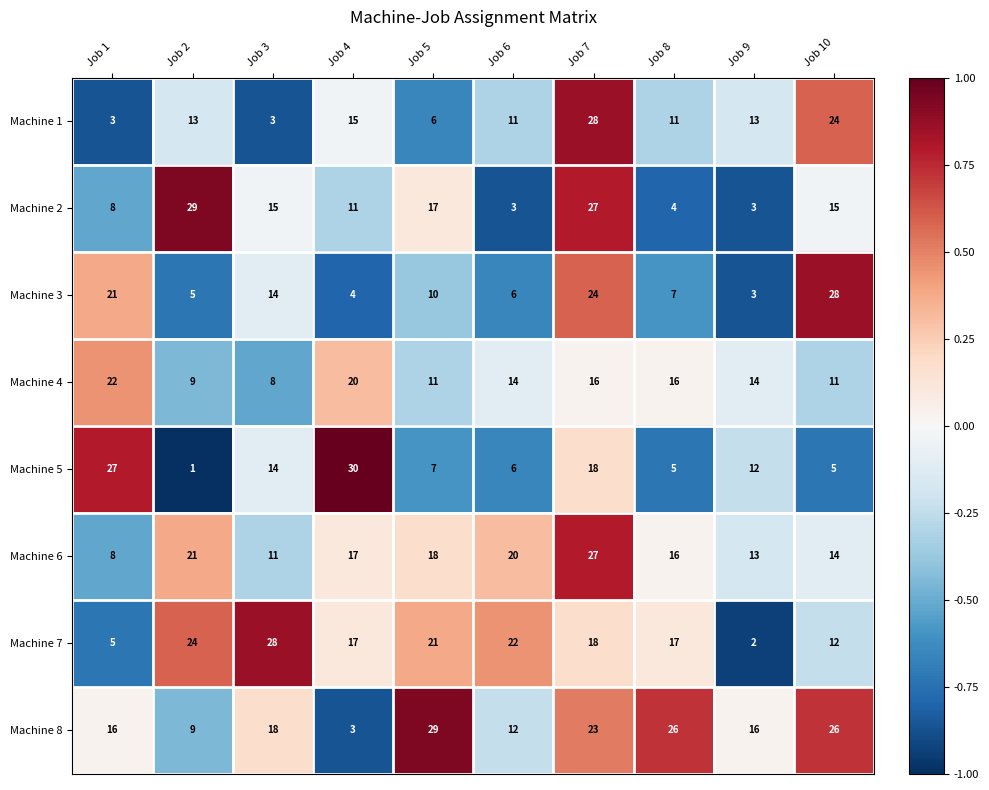

What is the sum of the Machine 1 values at Job 3 and Job 4?

18